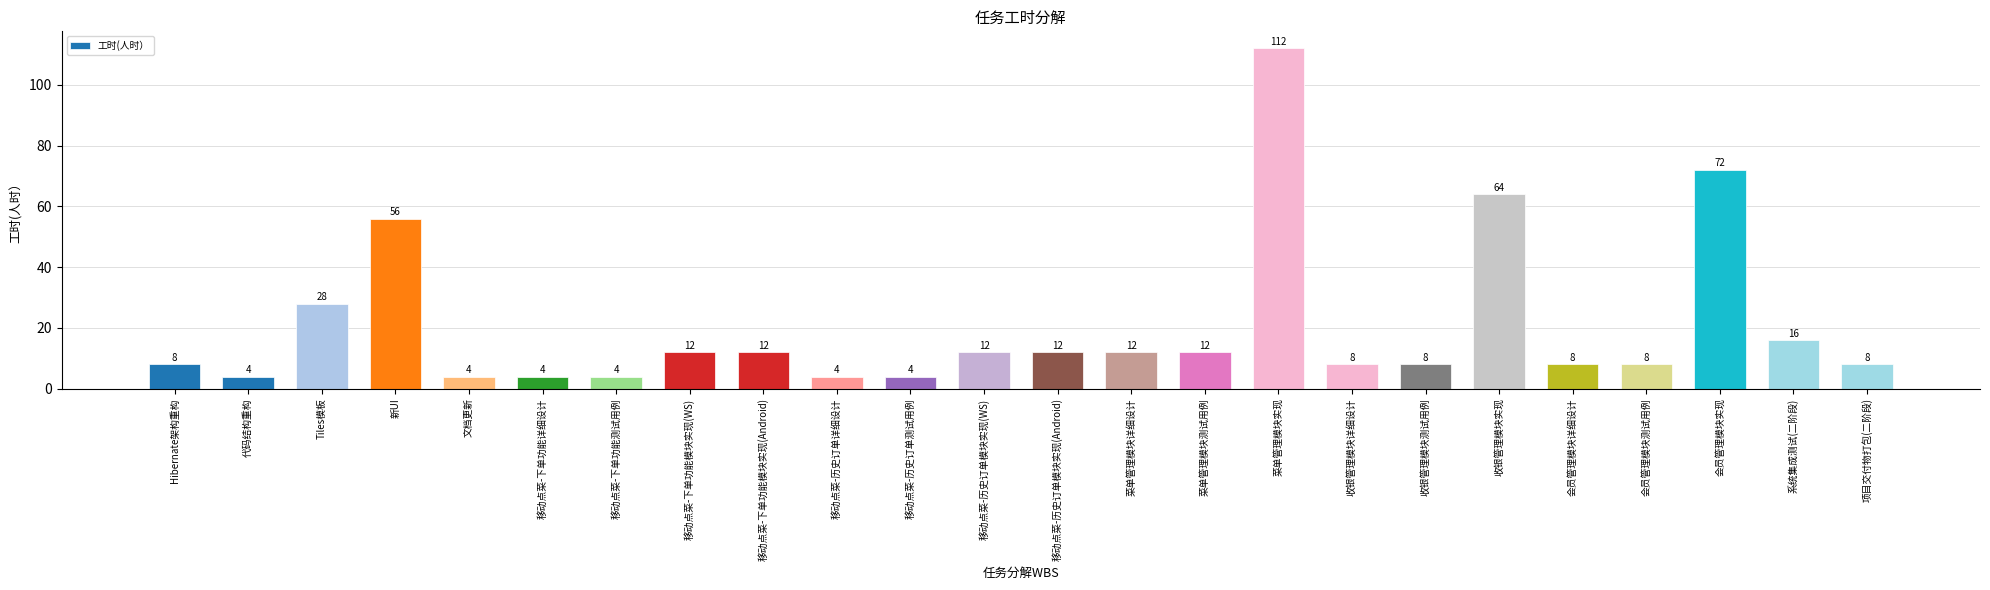

What is the difference between the maximum and second lowest values?

108